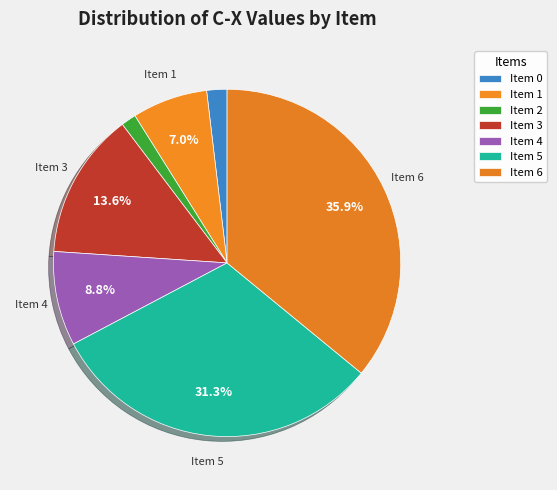

How many segments does this pie chart have?

7